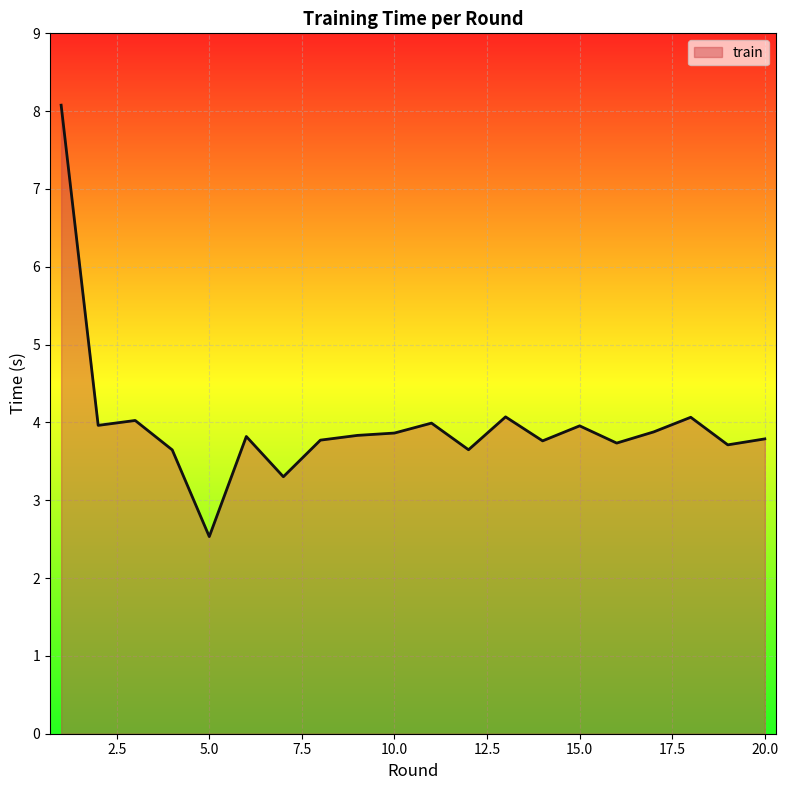

What is the maximum value shown in the chart?

8.1